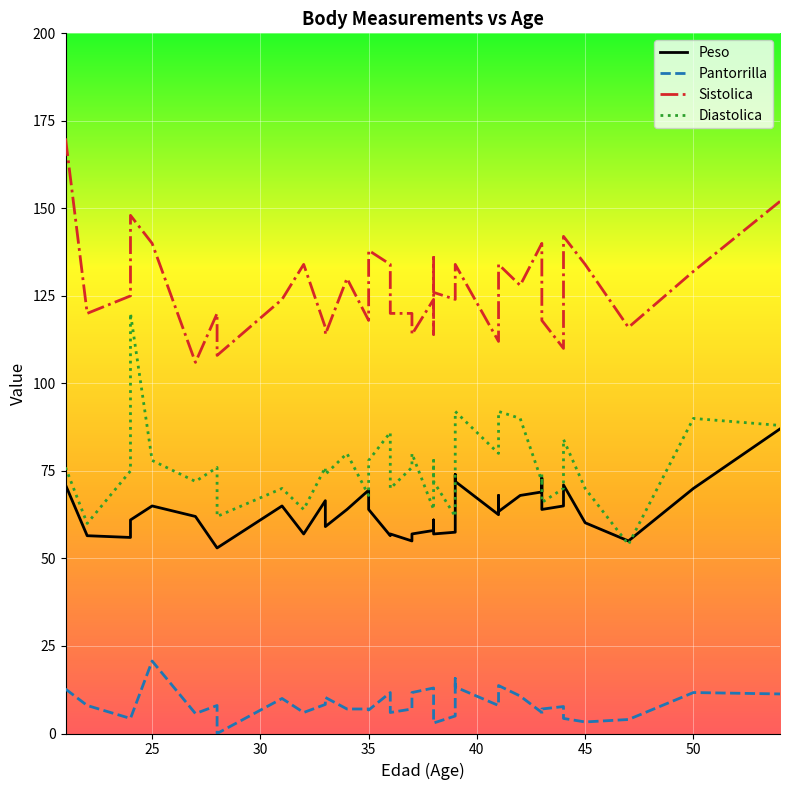

Where is Diastolica nearest to the value 87?

36